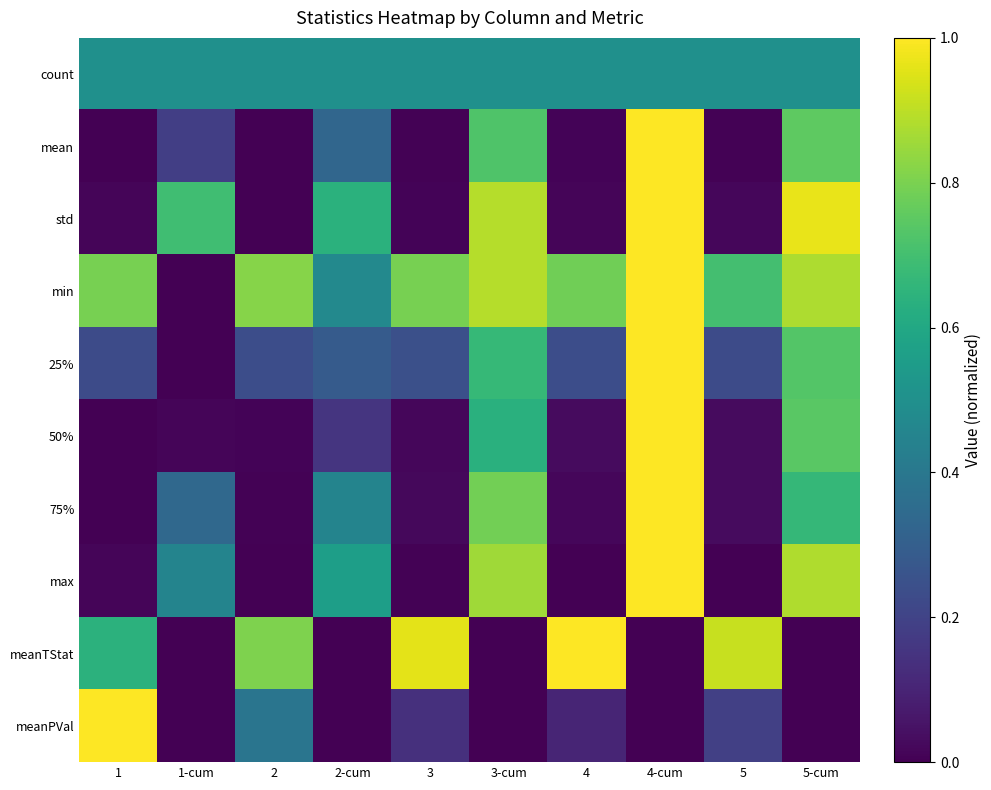

At how many categories does at least one series exceed 0?

10